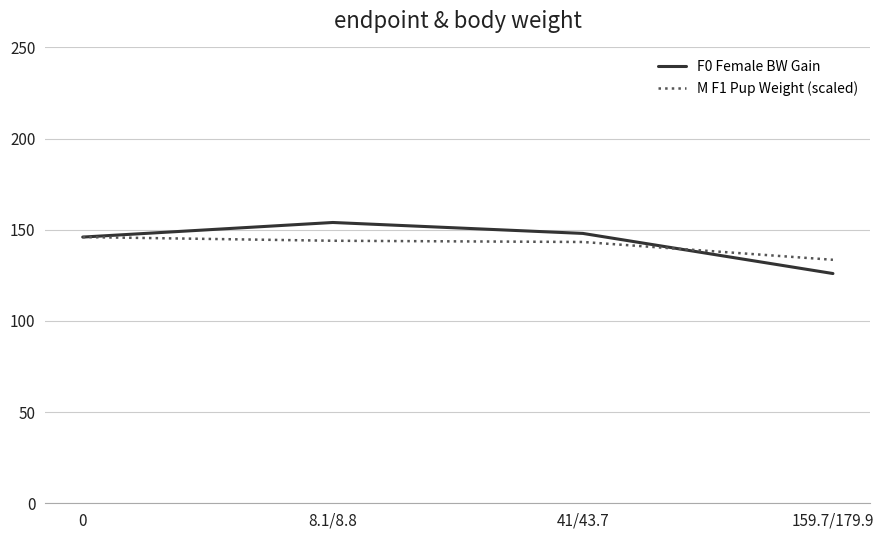

Which category has the lowest value across all series?

159.7/179.9